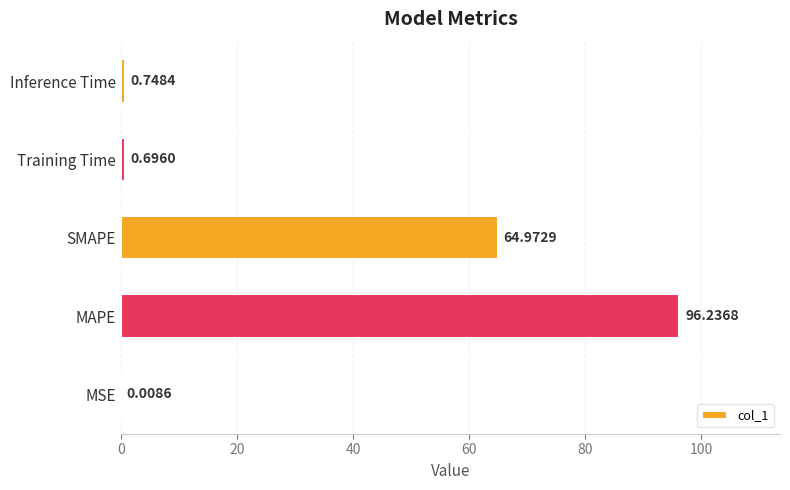

Which label corresponds to the largest value in the chart?

MAPE